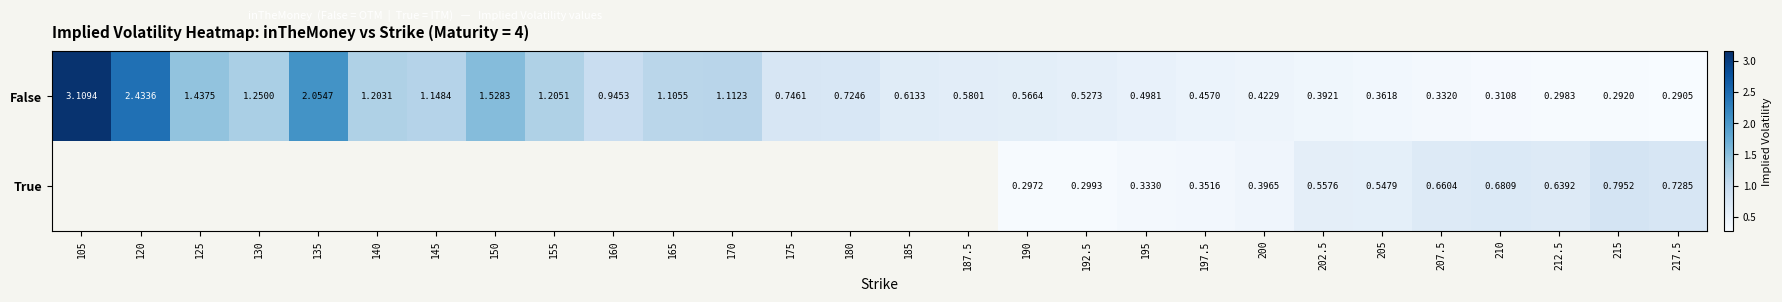

Which label corresponds to the largest value in the chart?

105